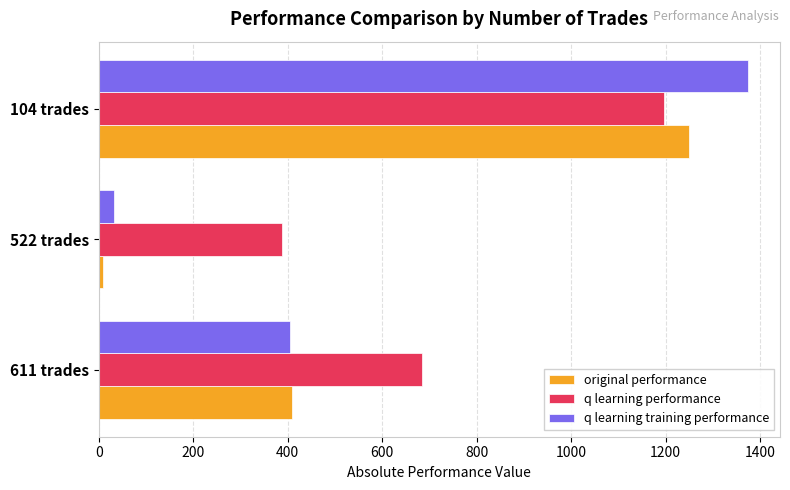

What is the average value of the q learning performance series?

755.6